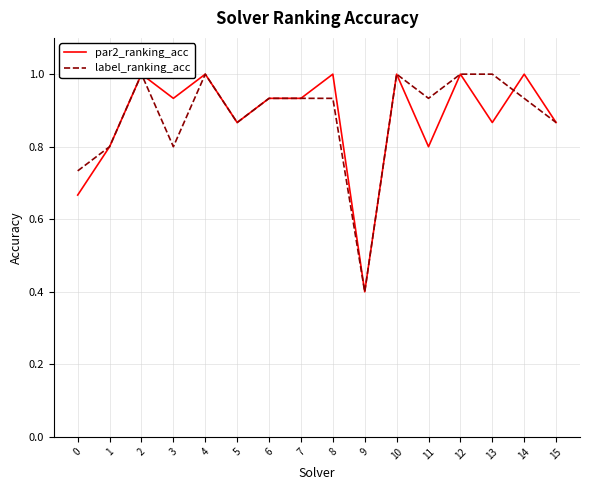

Between 6 and 11, which is larger?

6